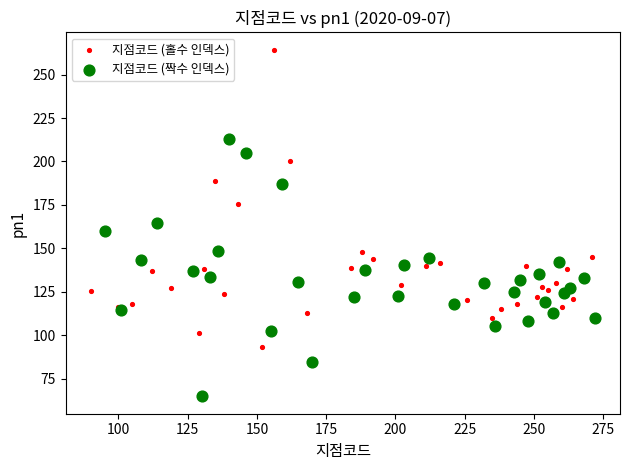

Which series has the largest Y range (max minus min)?

지점코드 (홀수 인덱스)